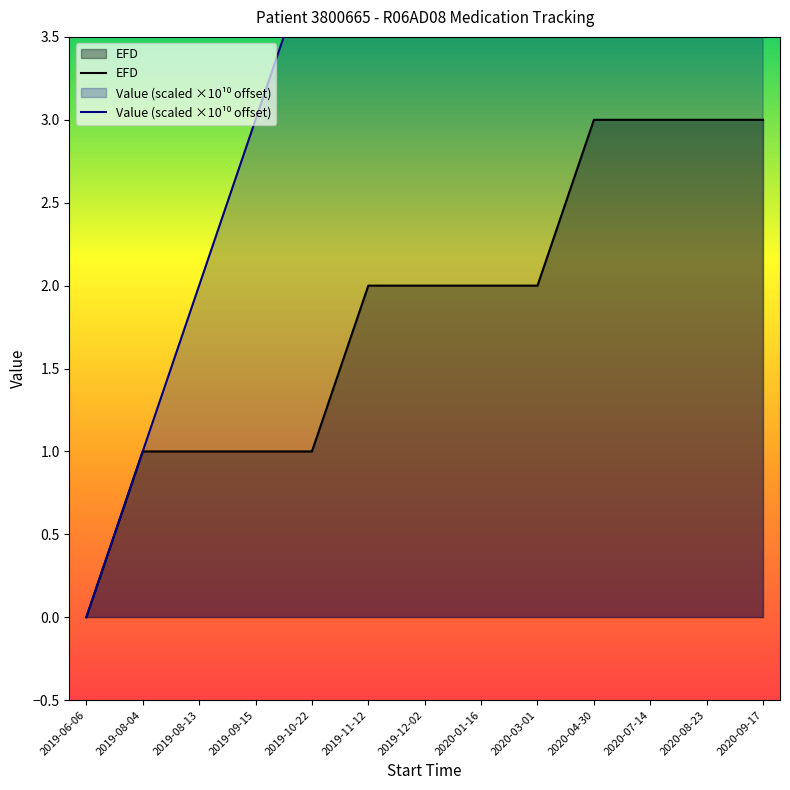

At which label does EFD first exceed 2?

2020-04-30